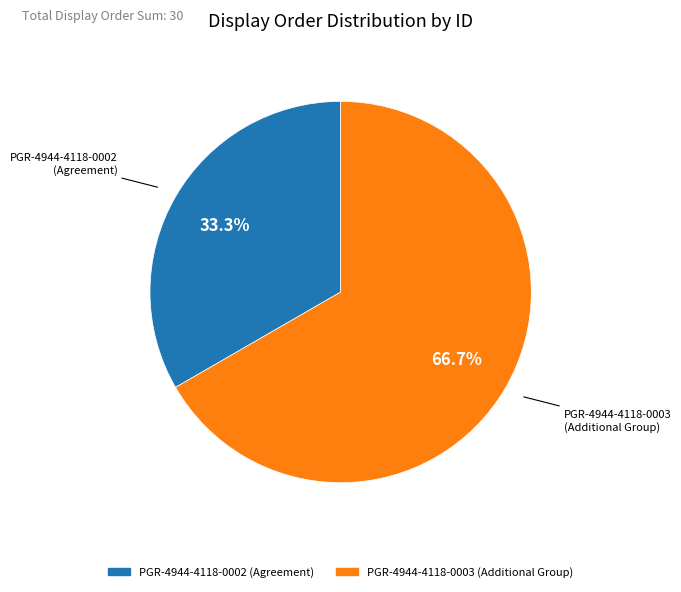

Between PGR-4944-4118-0002 and PGR-4944-4118-0003, which is larger?

PGR-4944-4118-0003